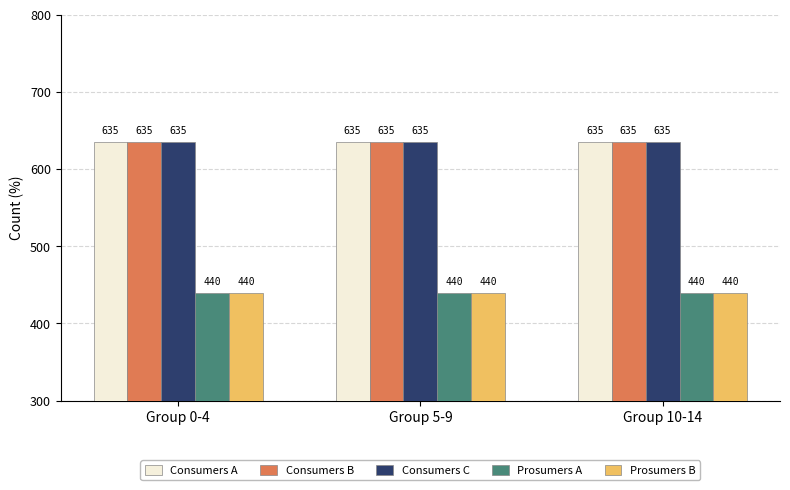

What is the average value of the Consumers C series?

635